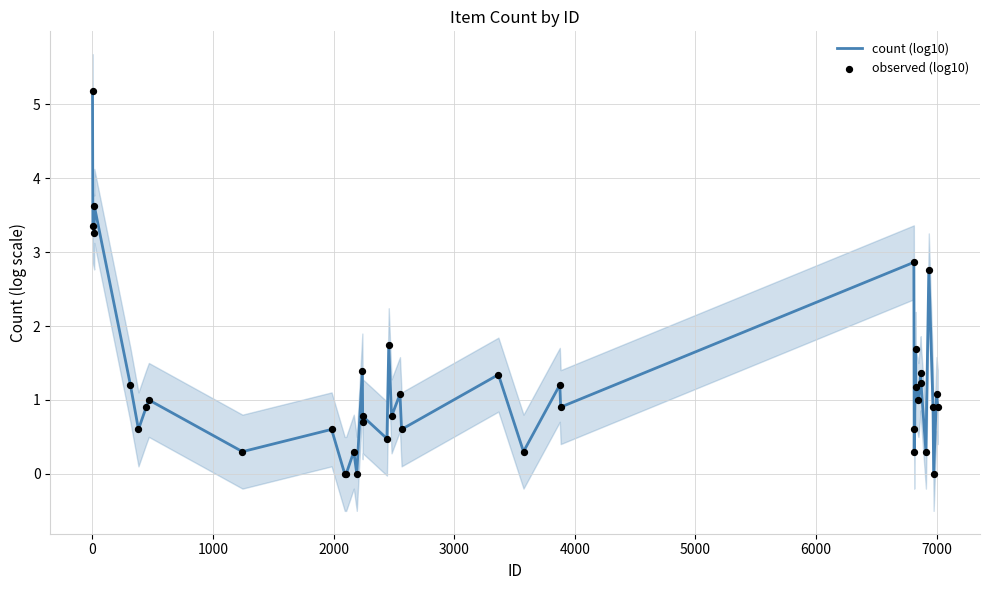

At how many categories does at least one series exceed 4?

1